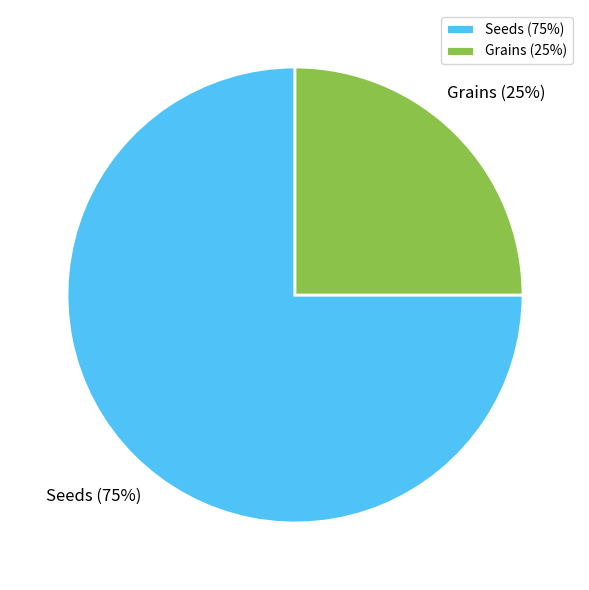

Combined, do Grains and Seeds account for over 50%?

Yes